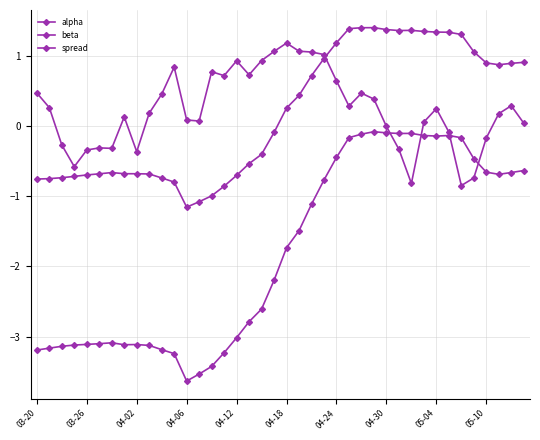

How many lines are shown in the chart?

3